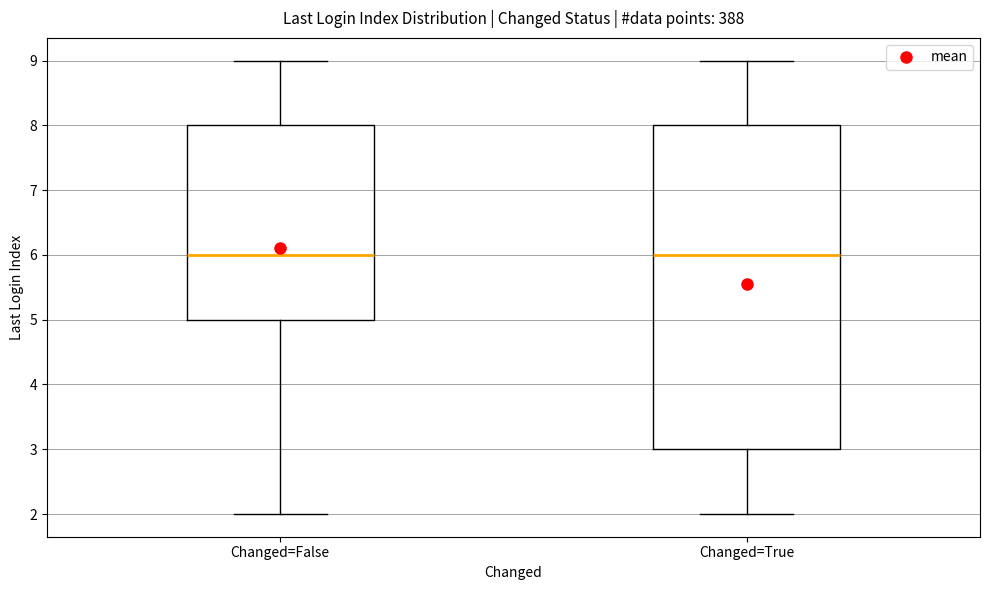

Where does the median line of the box for Changed=True sit on the y-axis? The values are not printed on the chart, so give them approximately, as read against the axis.

6